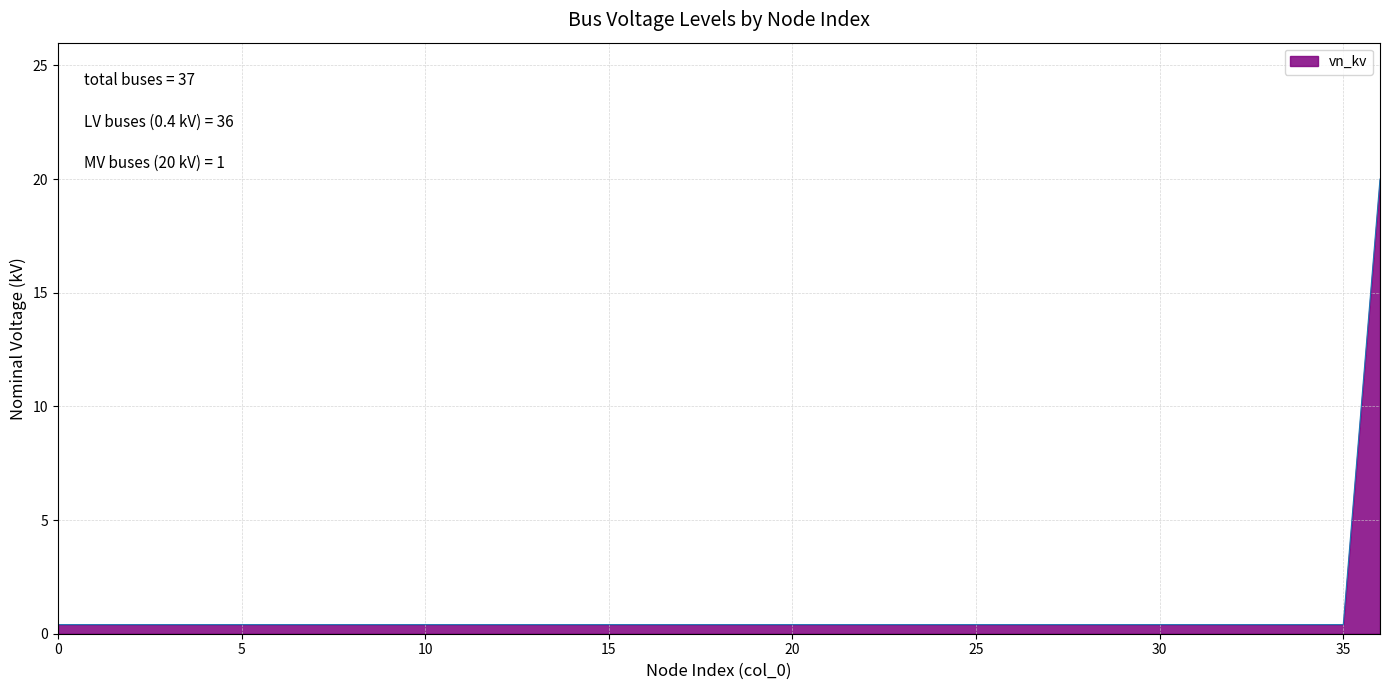

What is the average value?

0.9